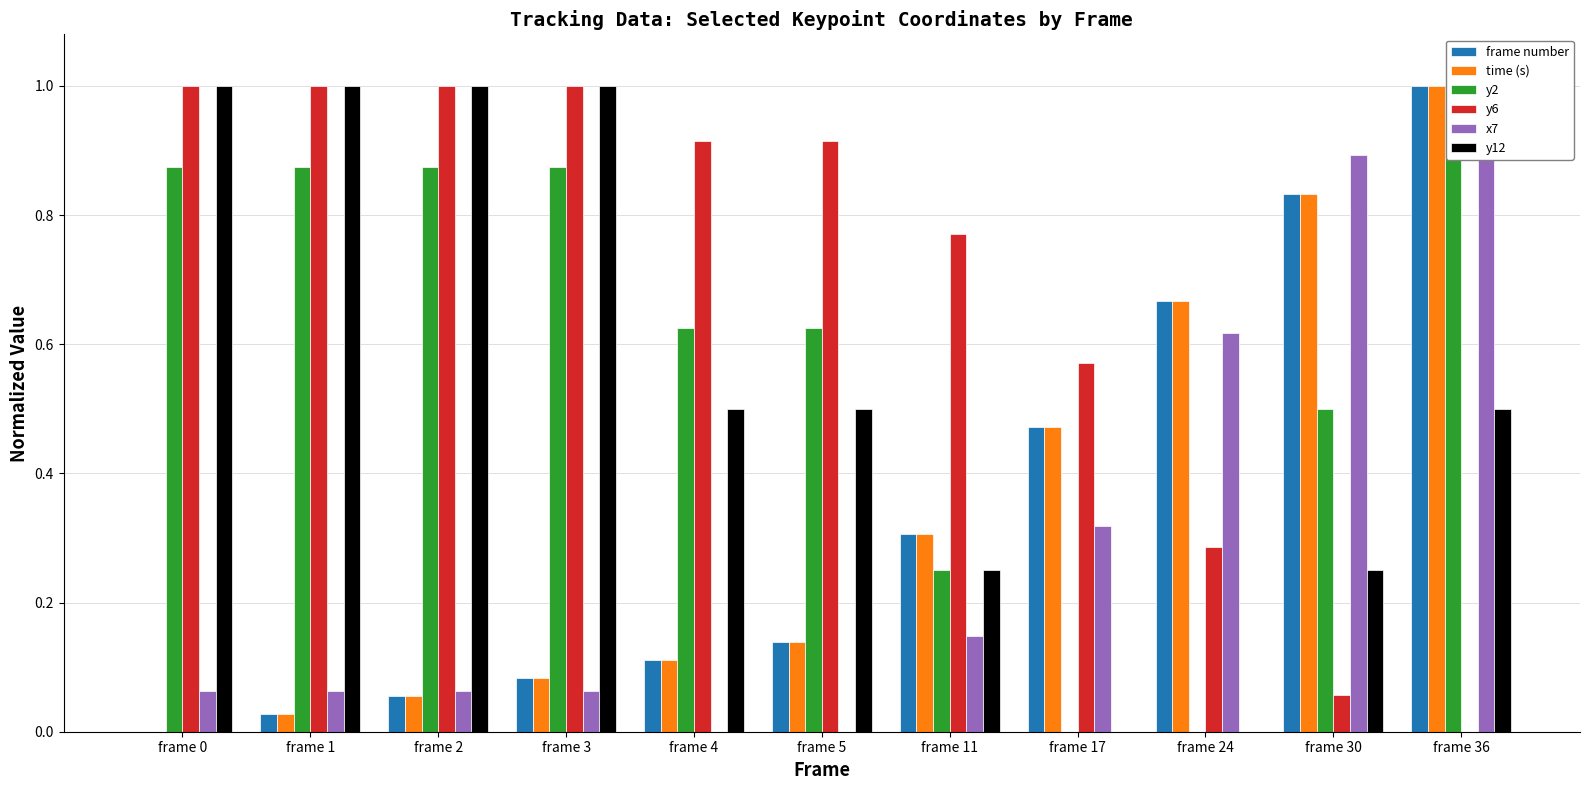

What is the difference between the maximum and second lowest values in the y2 series?

1.0